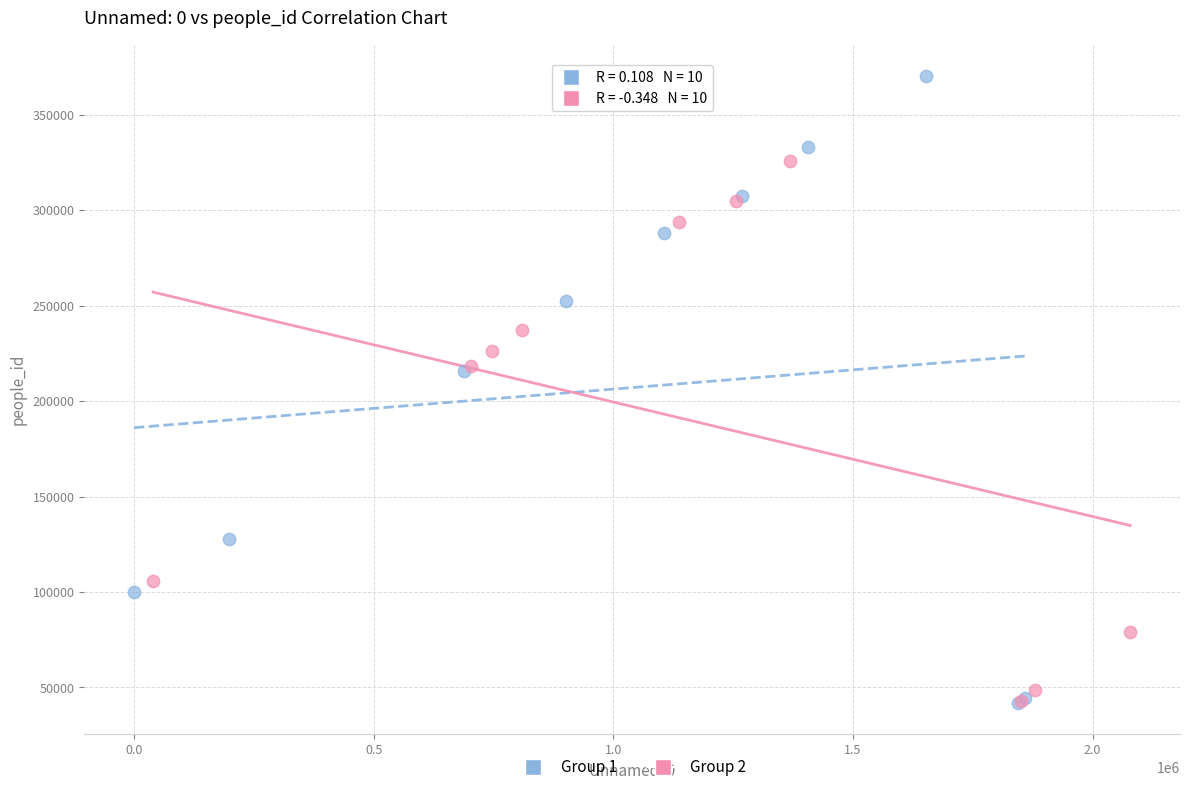

What are all the series names shown in the legend?

Group 1, Group 2